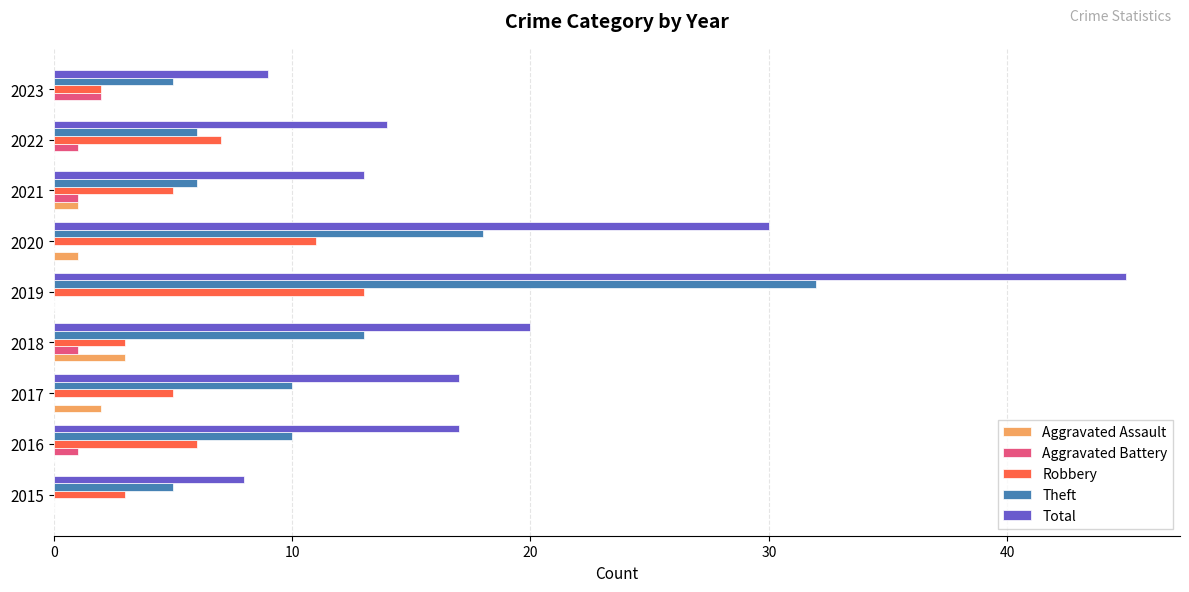

What is the highest value of the Total series?

45